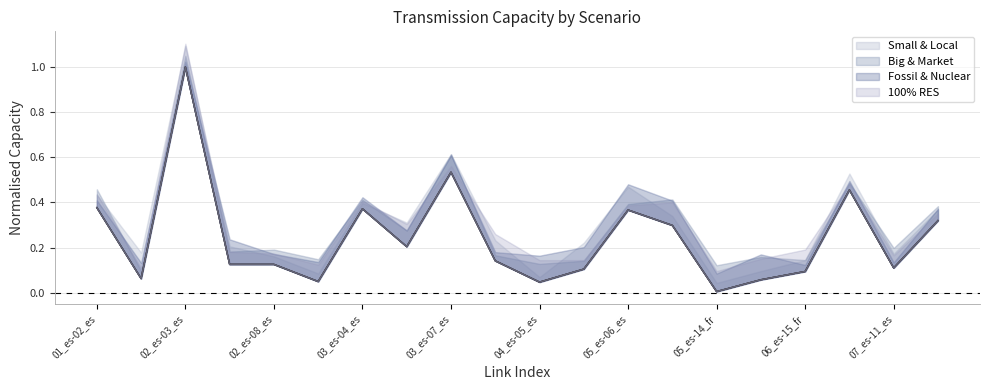

Is the value of Big & Market (line) at 11 greater than the value of Fossil & Nuclear (line) at 04_es-05_es?

Yes